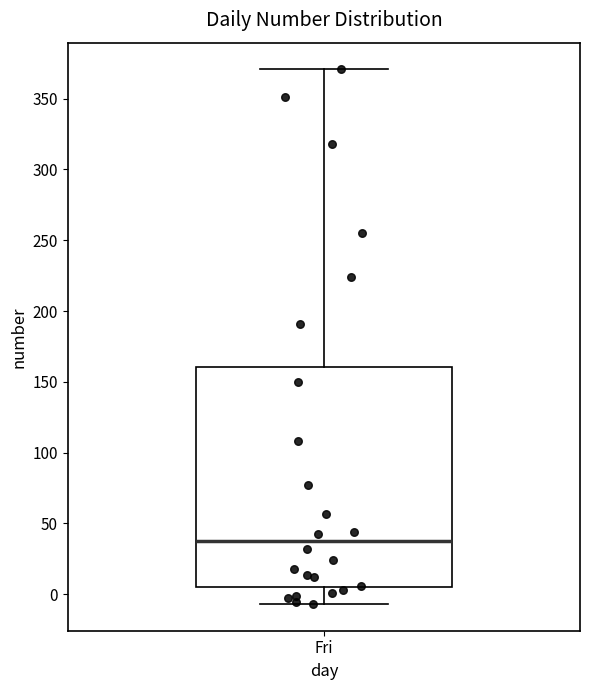

Where does the upper whisker of the box for Fri end on the y-axis? The values are not printed on the chart, so give them approximately, as read against the axis.

370